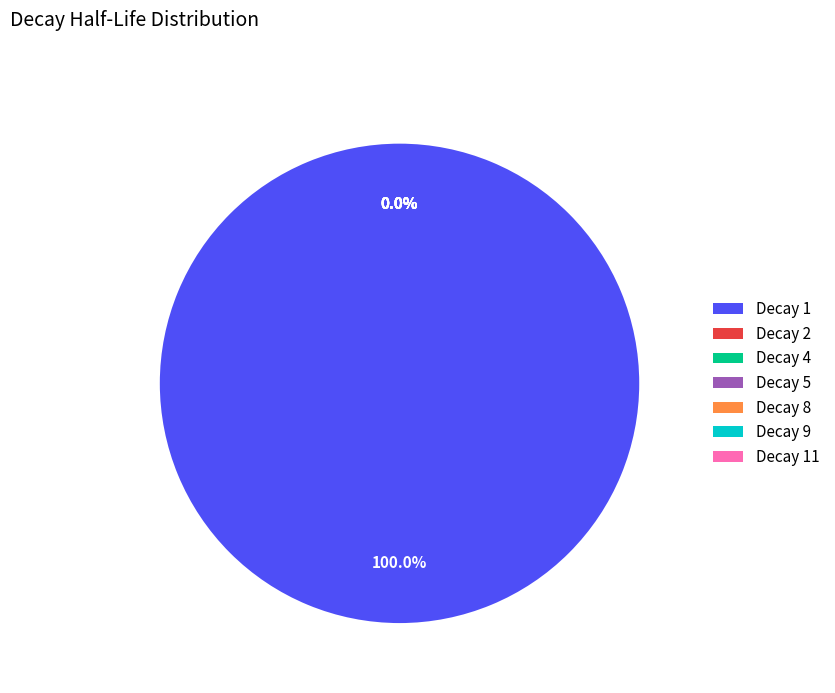

How much of the chart is everything except 11?

100.0%